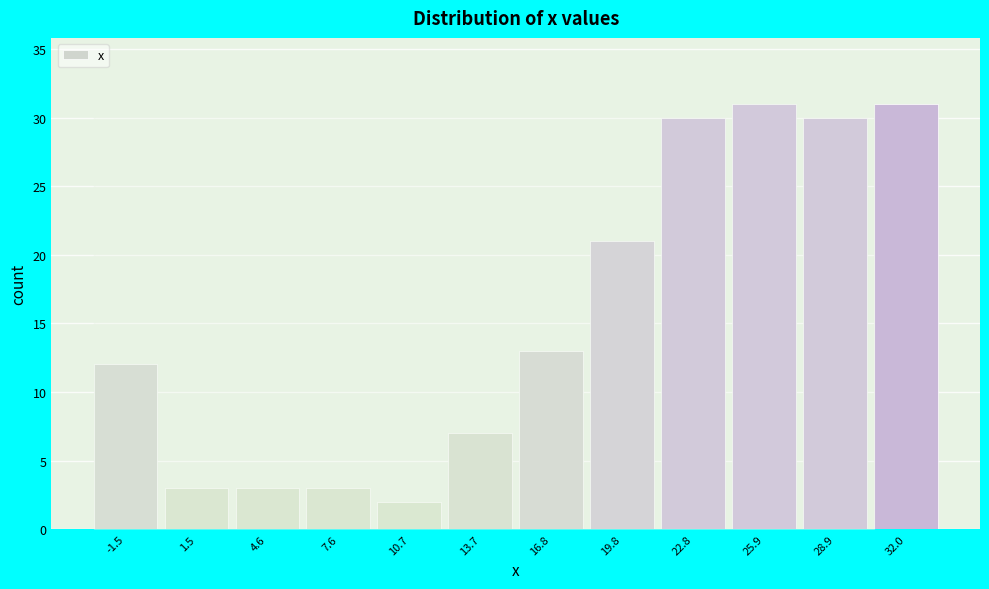

Reading right to left, transcribe all the data shown in this chart.

31	30	31	30	21	13	7	2	3	3	3	12